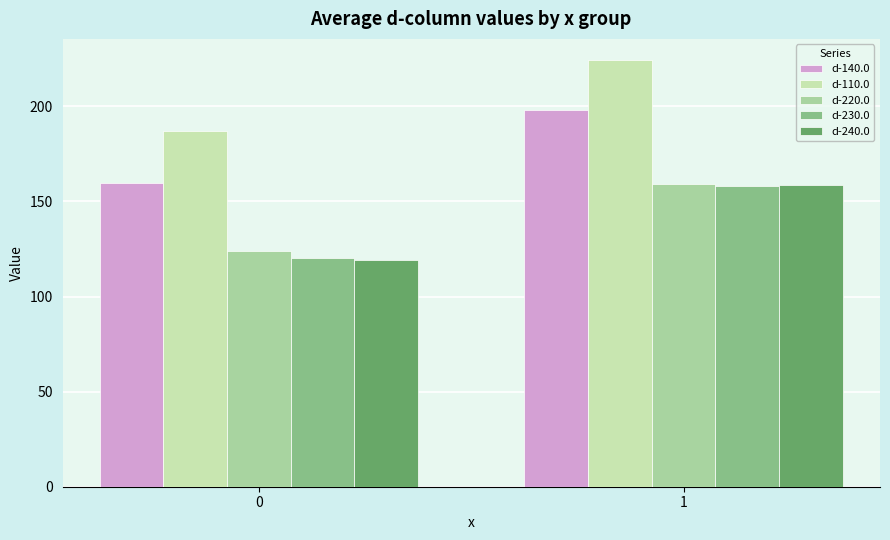

Is it true that d-230.0 equals 120.1 at 0?

True